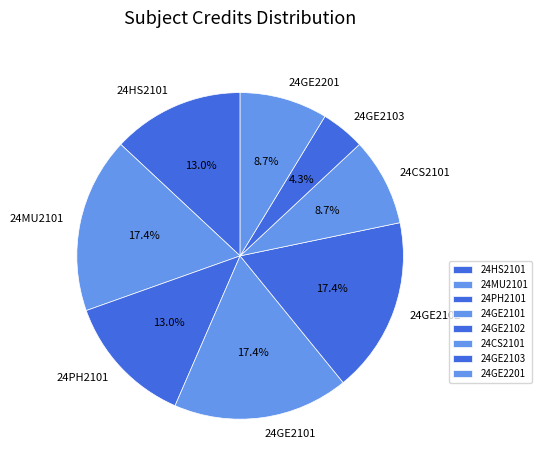

True or false: 24MU2101 accounts for 10% of the total.

False